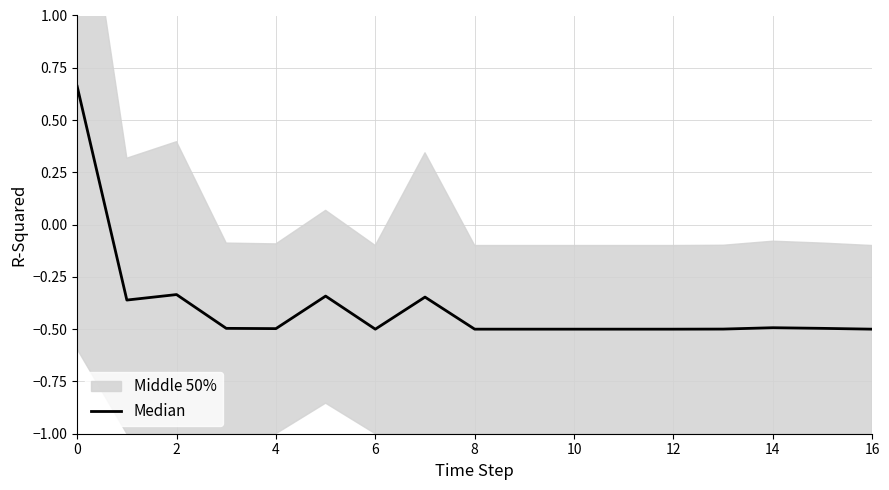

How many negative values are there?

16